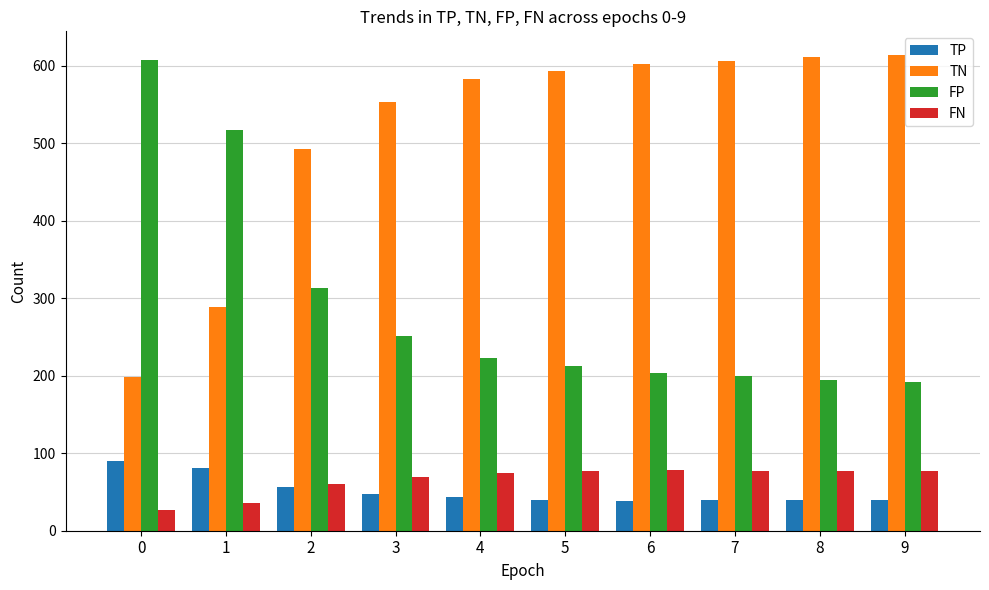

What is the difference between the maximum and minimum values in the TN series?

416